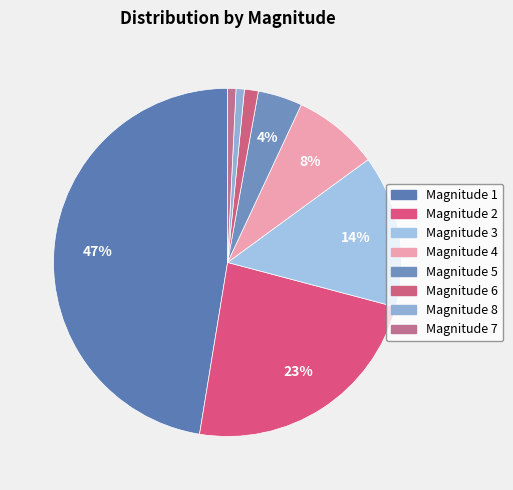

How many slices are in this pie chart?

8